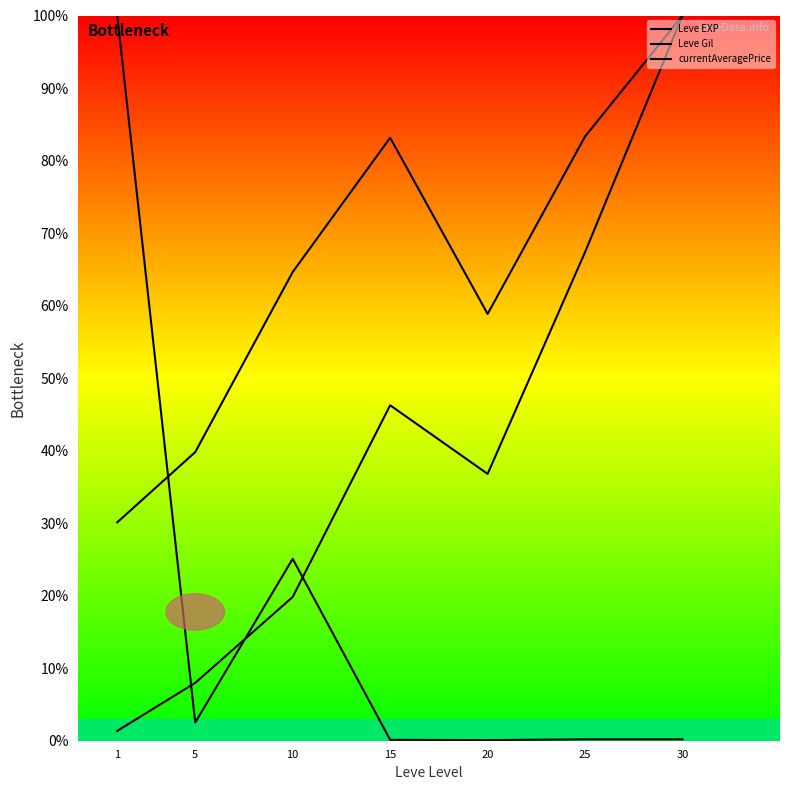

True or false: Leve Gil has a value of 142.0 at 15.

False